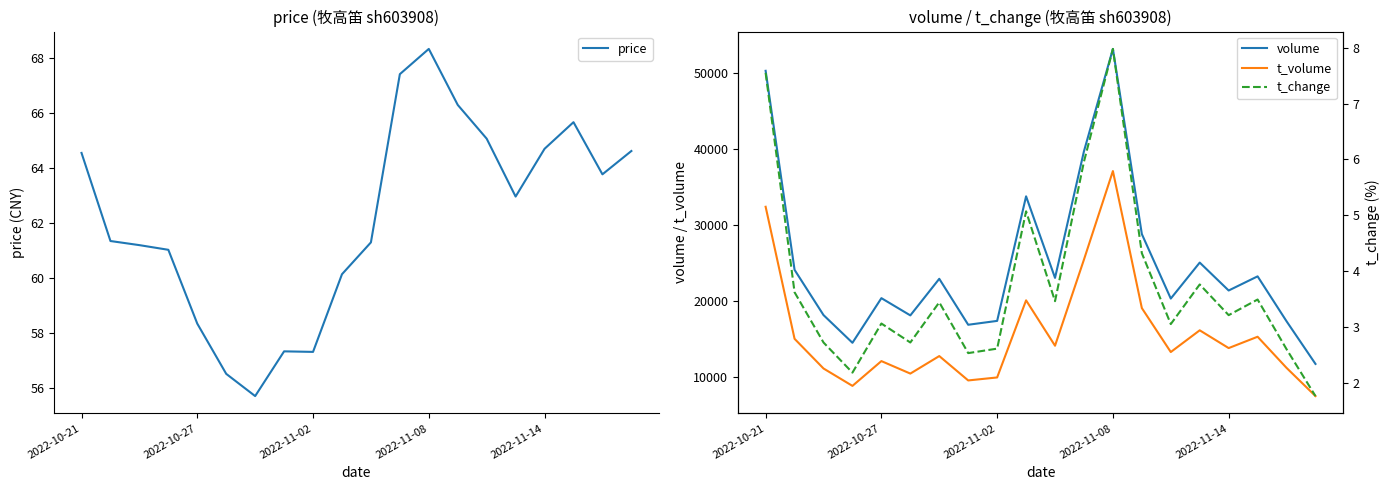

What position from the right is 17?

3